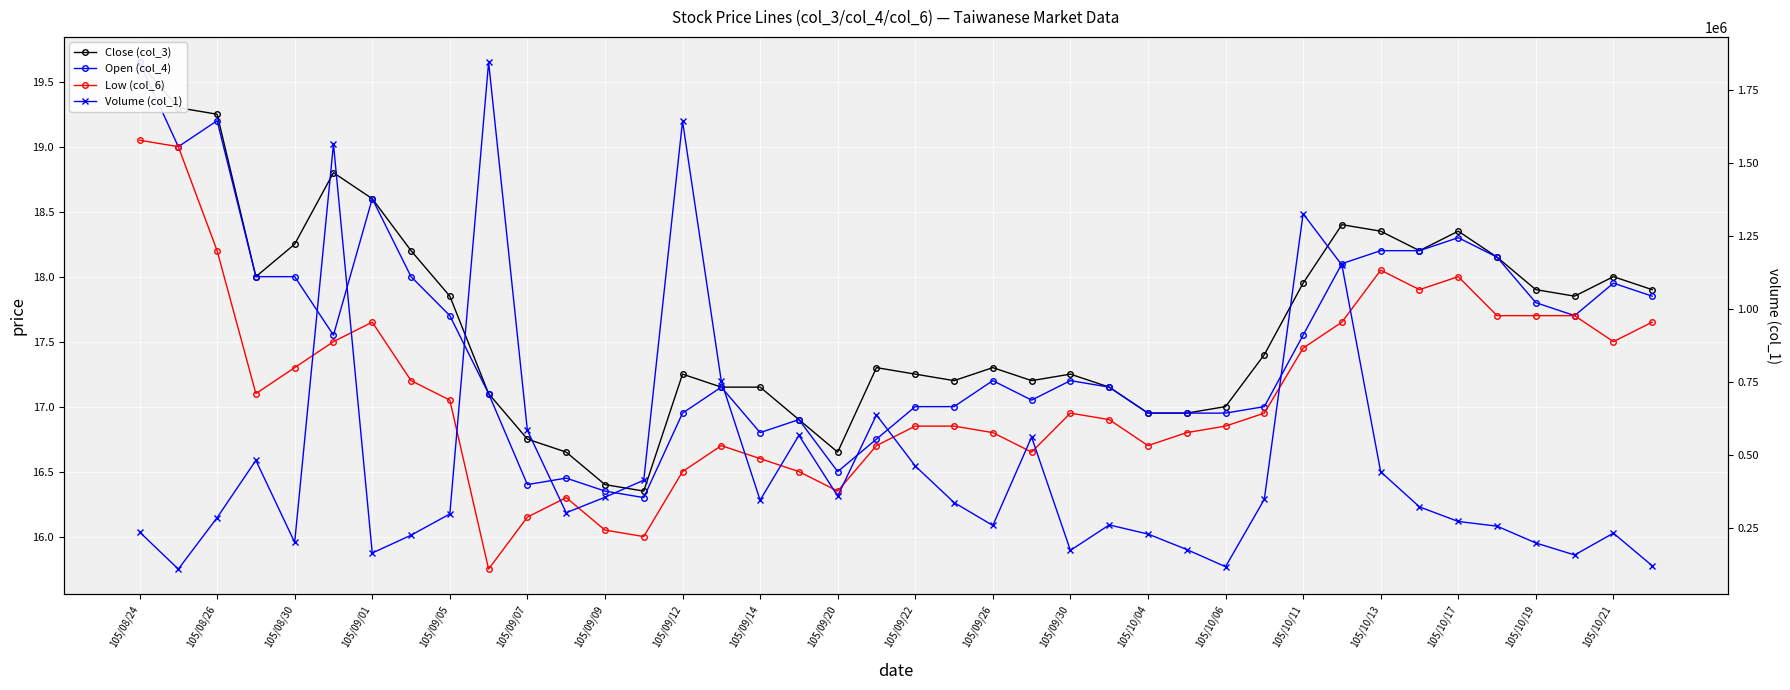

What is the maximum value shown in the chart?

1845005.0